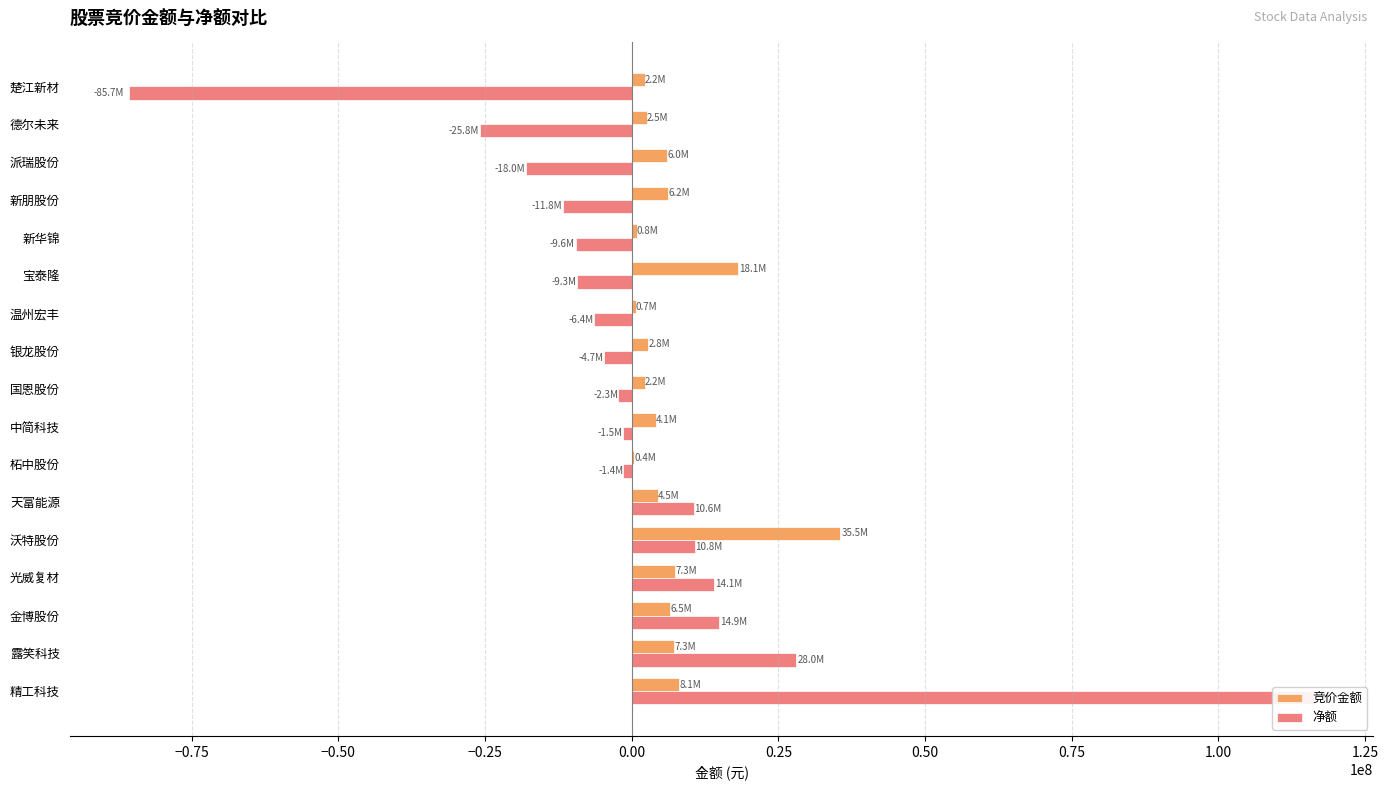

What is the minimum value for 竞价金额?

429927